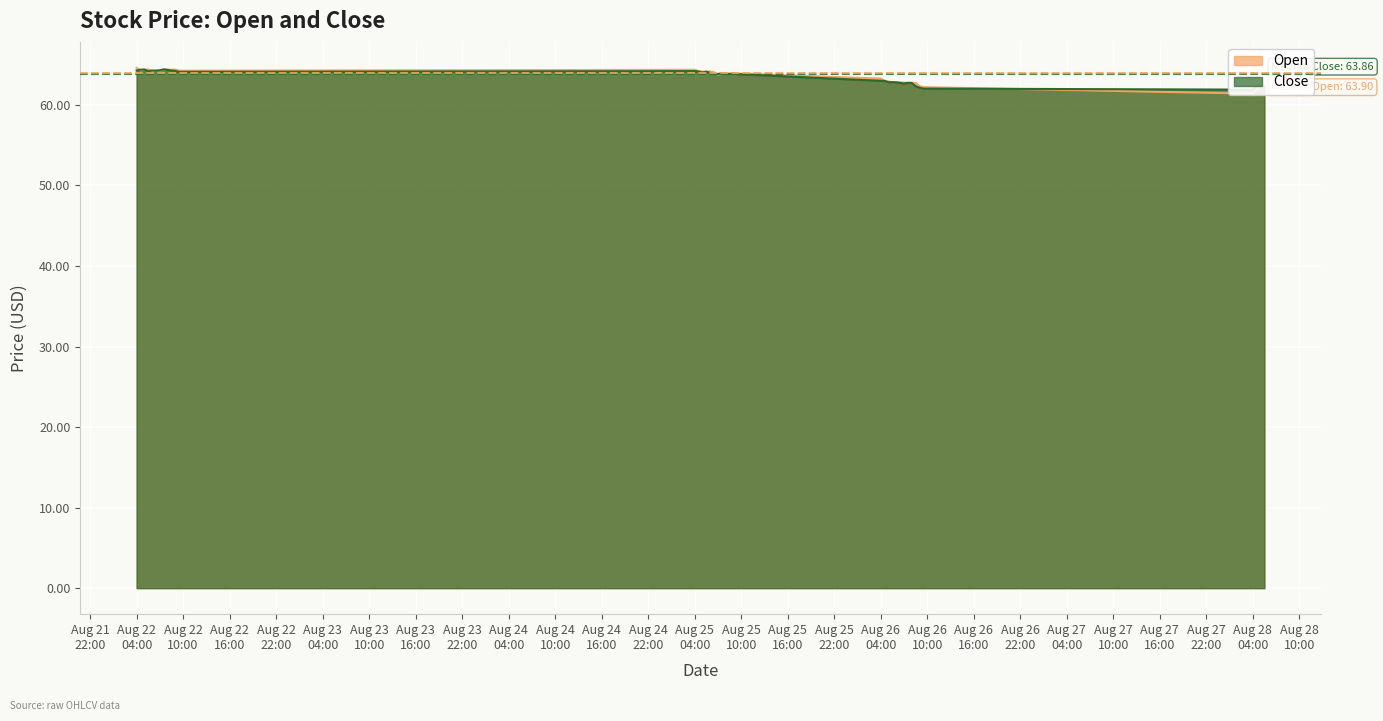

Where is the first local maximum for Open?

2025-08-22 05:30